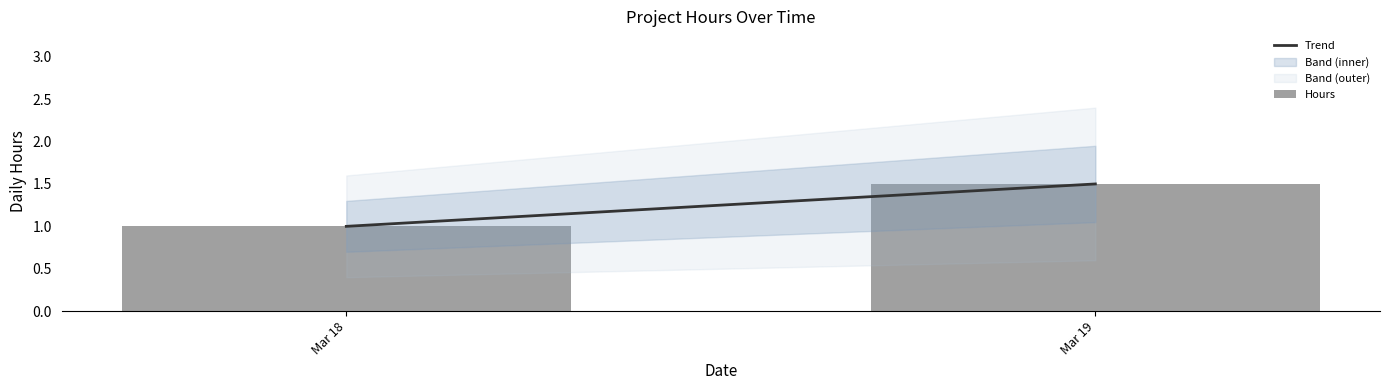

Reading left to right, what are all the values shown in this chart?

Mar 18=1.0	Mar 19=1.5